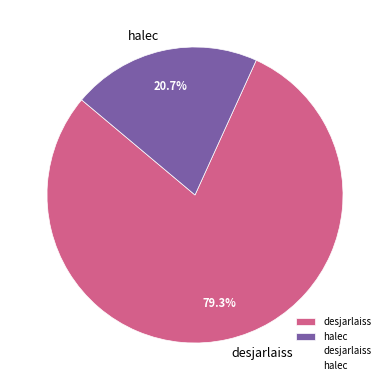

Which category has the biggest portion of the pie?

desjarlaiss